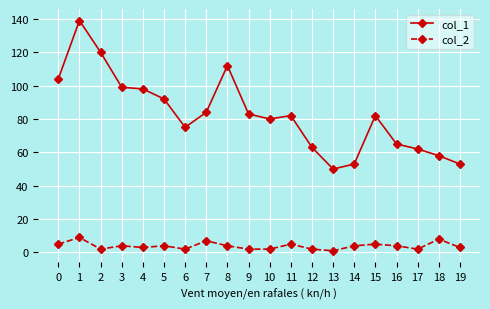

True or false: col_2 and col_1 intersect in this chart.

False